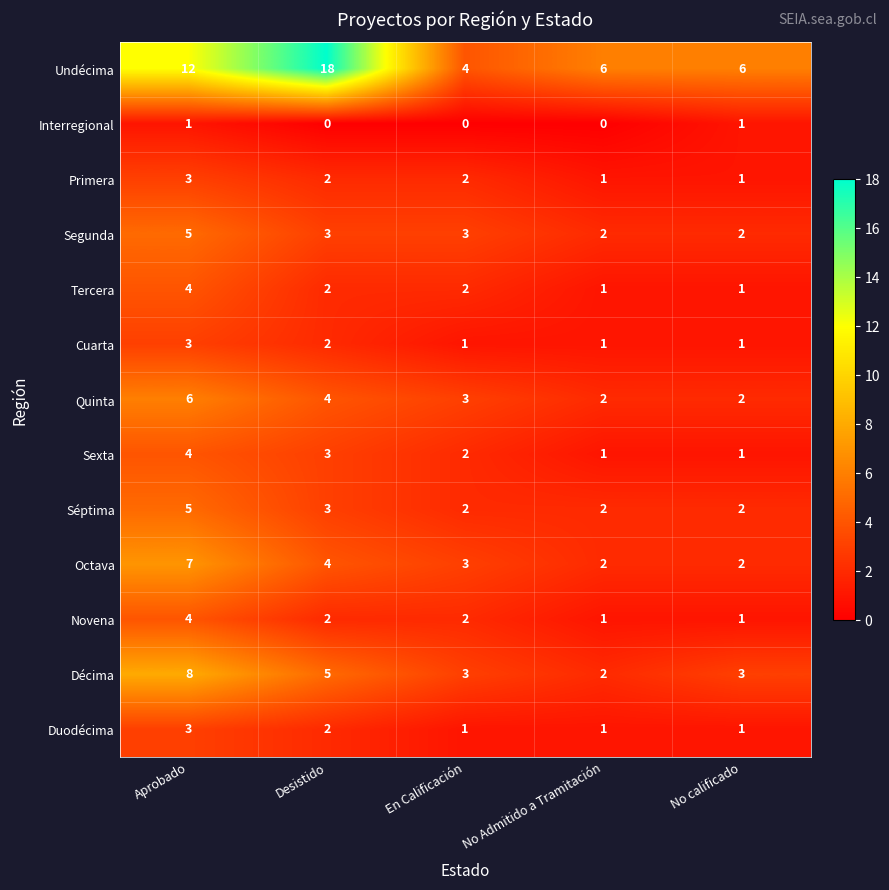

What is the difference between the second highest and minimum values in the Décima series?

3